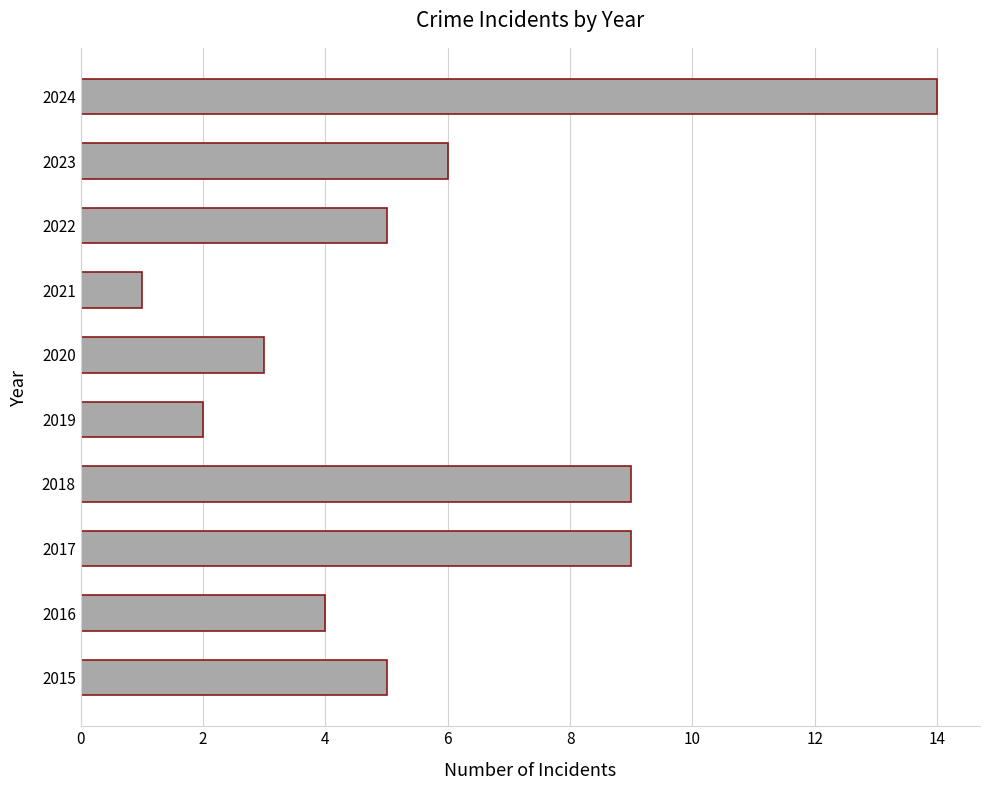

What is the sum of all values?

58